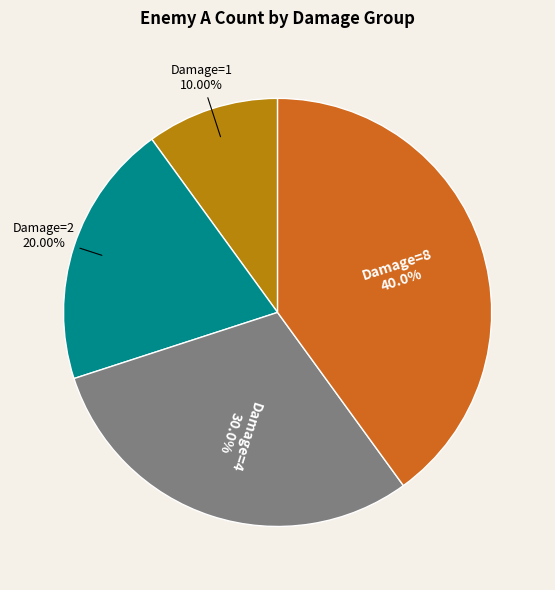

Is there any slice that represents more than half of the pie?

No